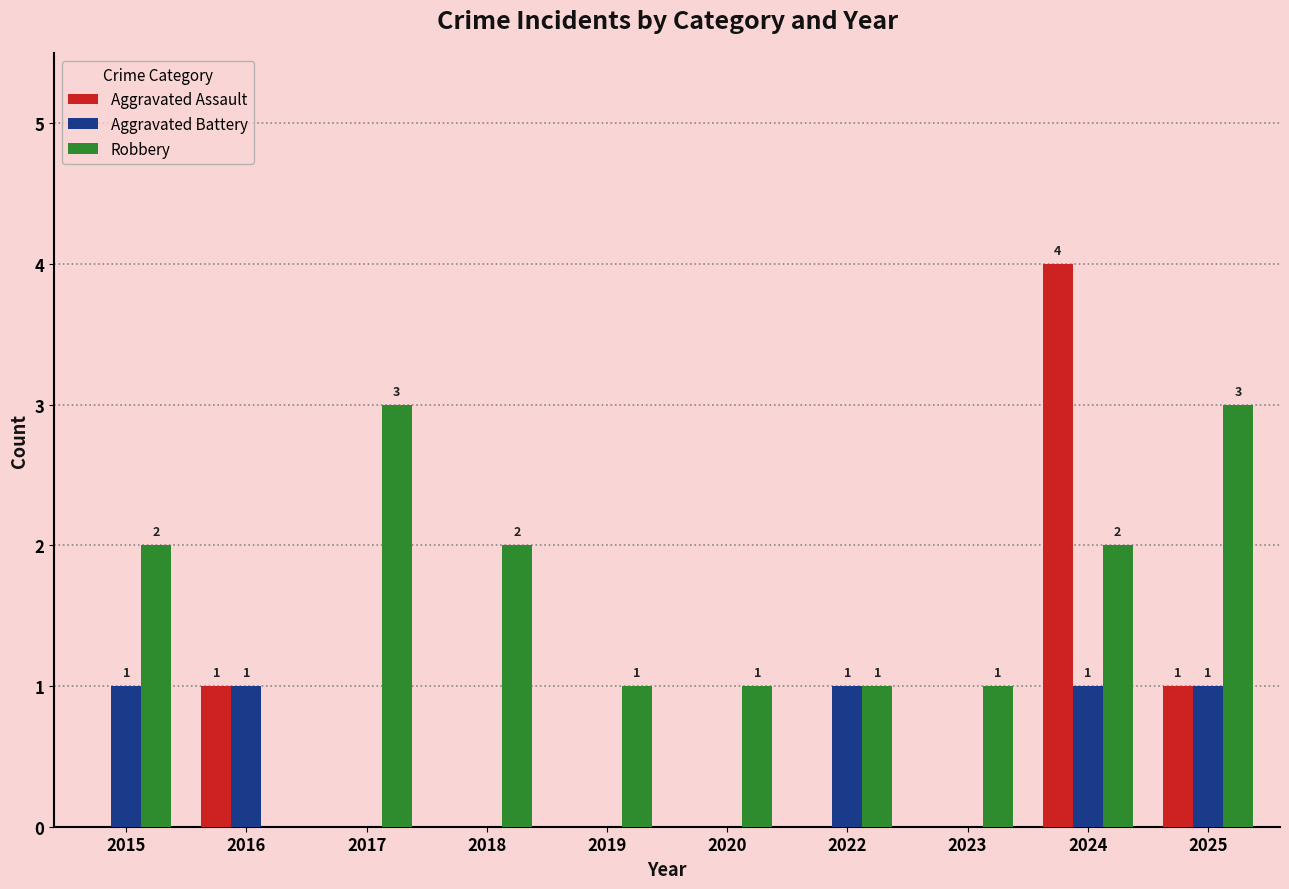

Are the bars horizontal?

No